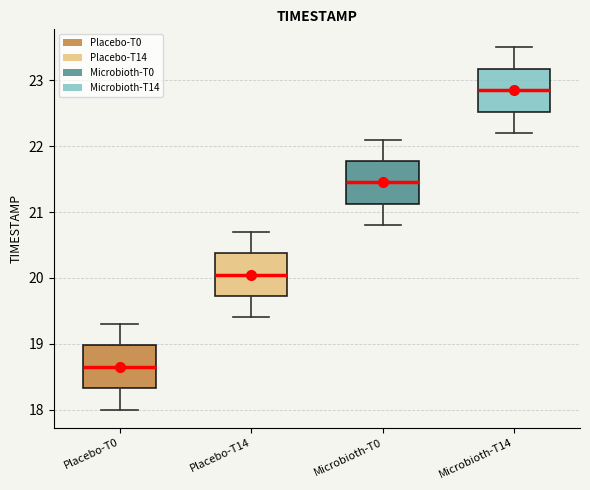

Where does the median line of the box for Microbioth-T0 sit on the y-axis? The values are not printed on the chart, so give them approximately, as read against the axis.

21.5